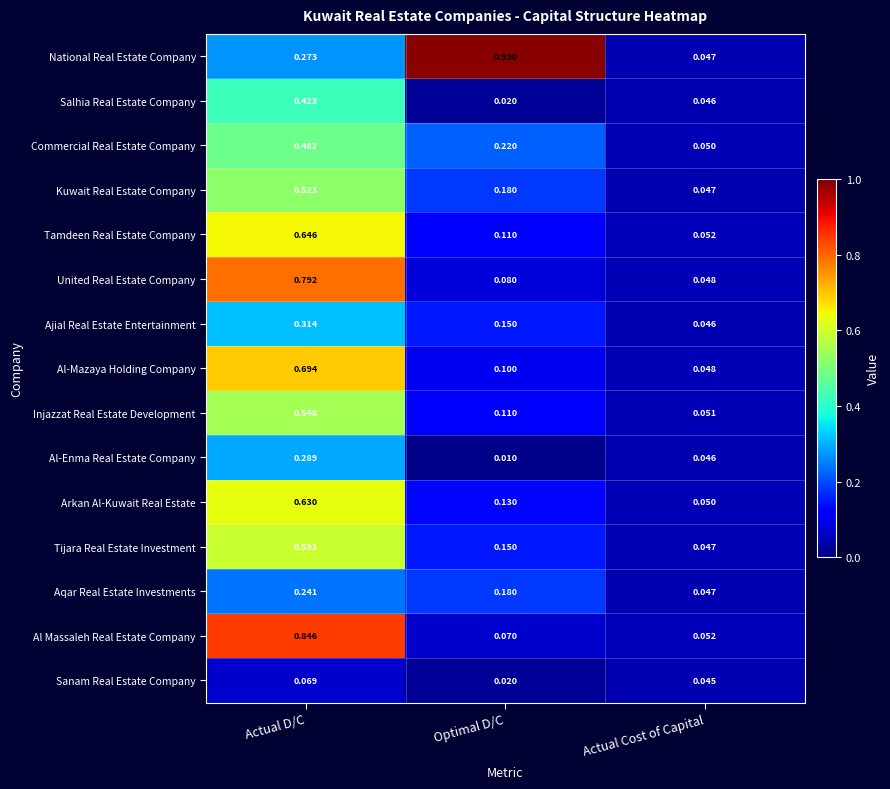

Which series changed the most between Actual D/C and Optimal D/C?

Al Massaleh Real Estate Company